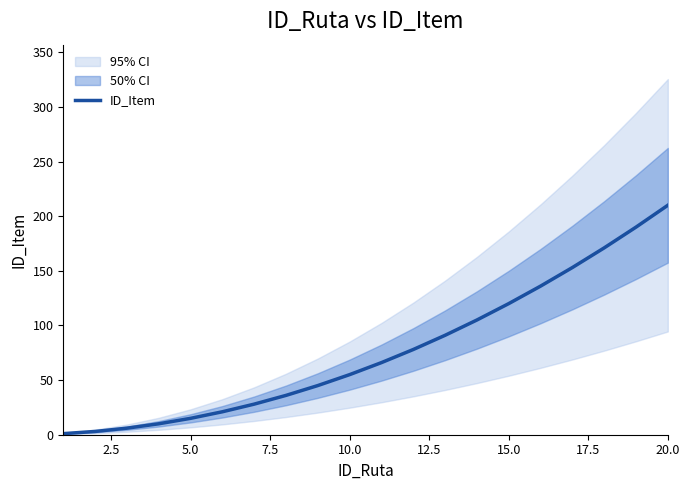

Reading right to left, transcribe all the data shown in this chart.

210.0	190.0	171.0	153.0	136.0	120.0	105.0	91.0	78.0	66.0	55.0	45.0	36.0	28.0	21.0	15.0	10.0	6.0	3.0	1.0